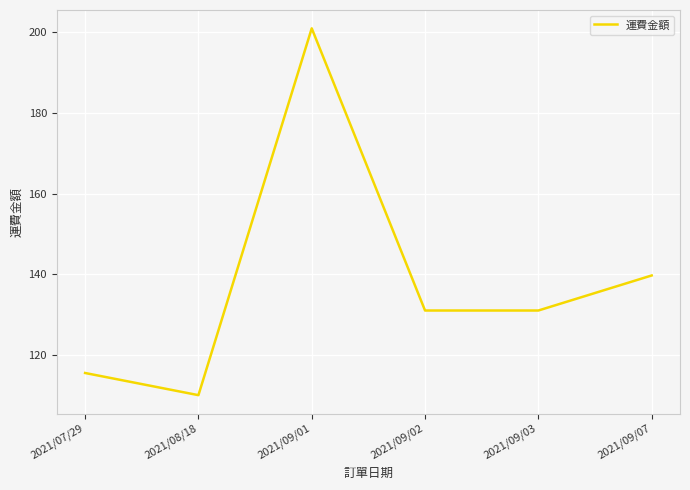

The value at 2021/09/03 is 88.7. True or false?

False